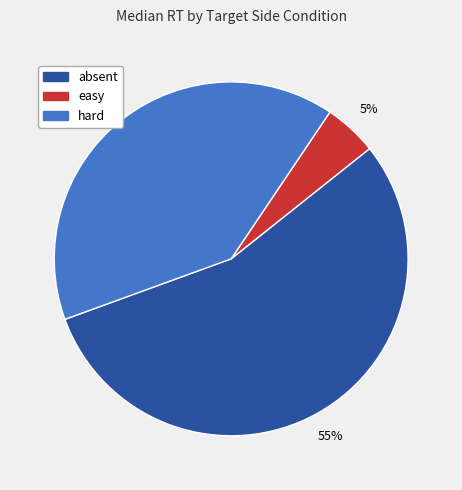

Rank the categories by value from lowest to highest.

easy, hard, absent